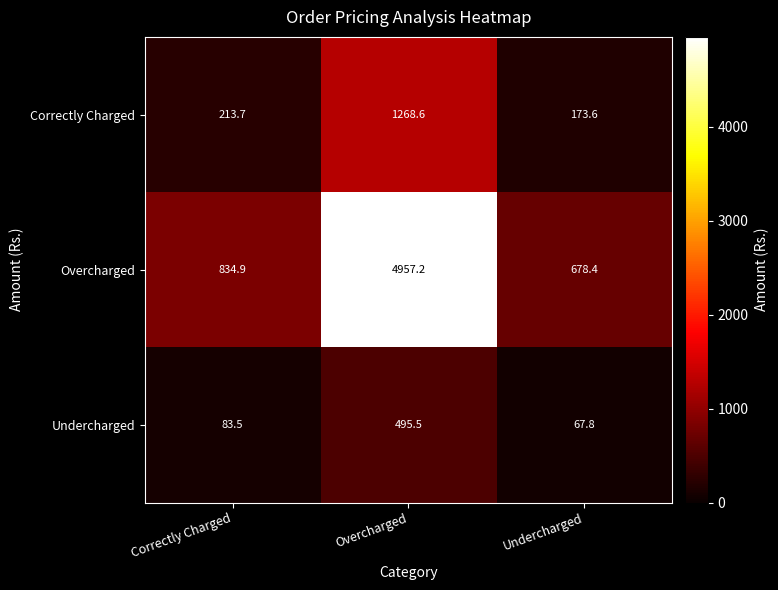

Count the number of categories in the chart.

3